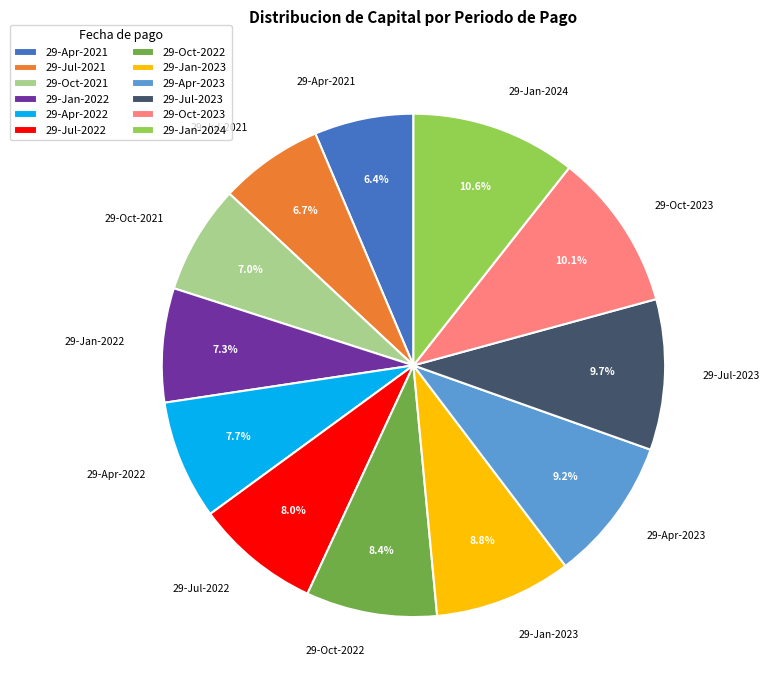

Approximately how many times larger is the value at 29-Jan-2022 compared to 29-Oct-2023?

0.7